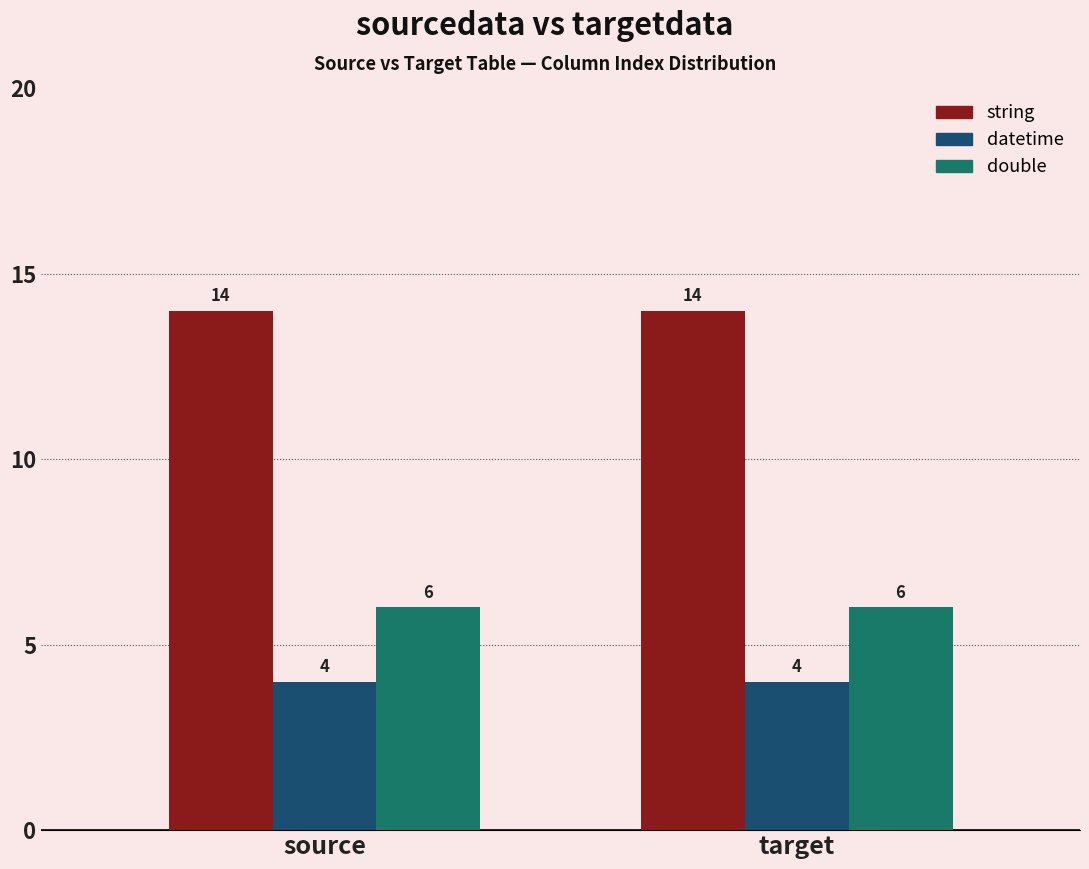

Count the number of data series in this chart.

3